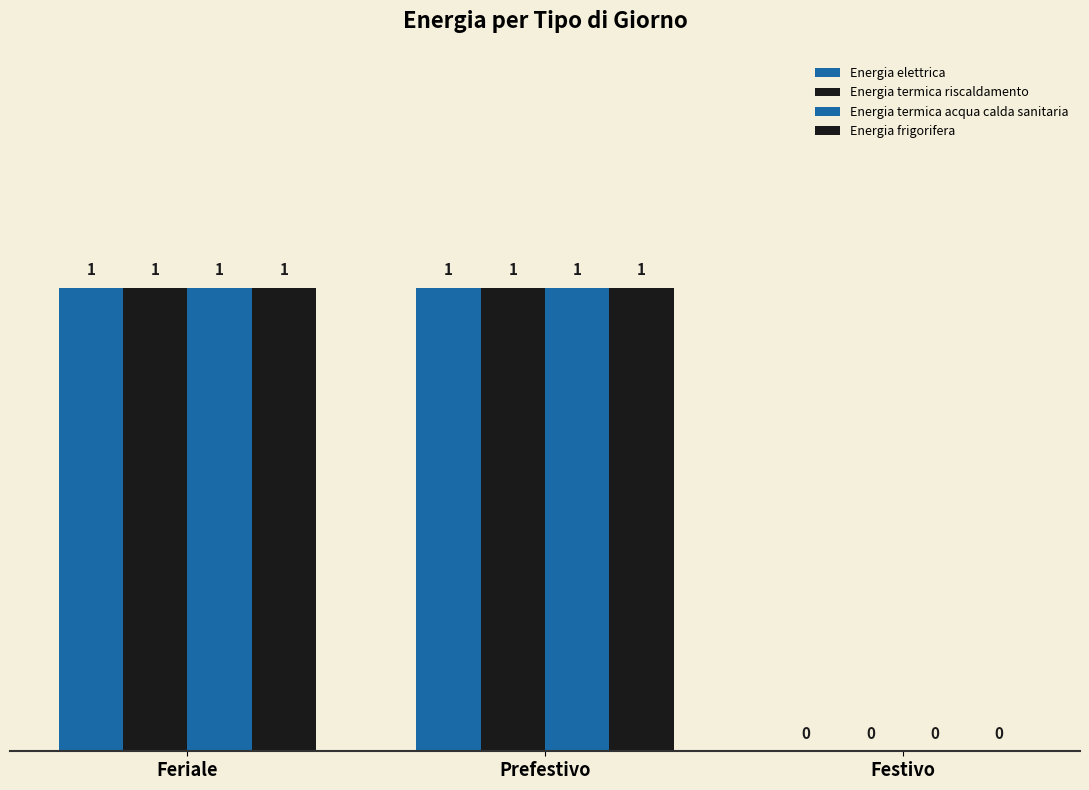

How many positive values does the Energia elettrica series have?

2